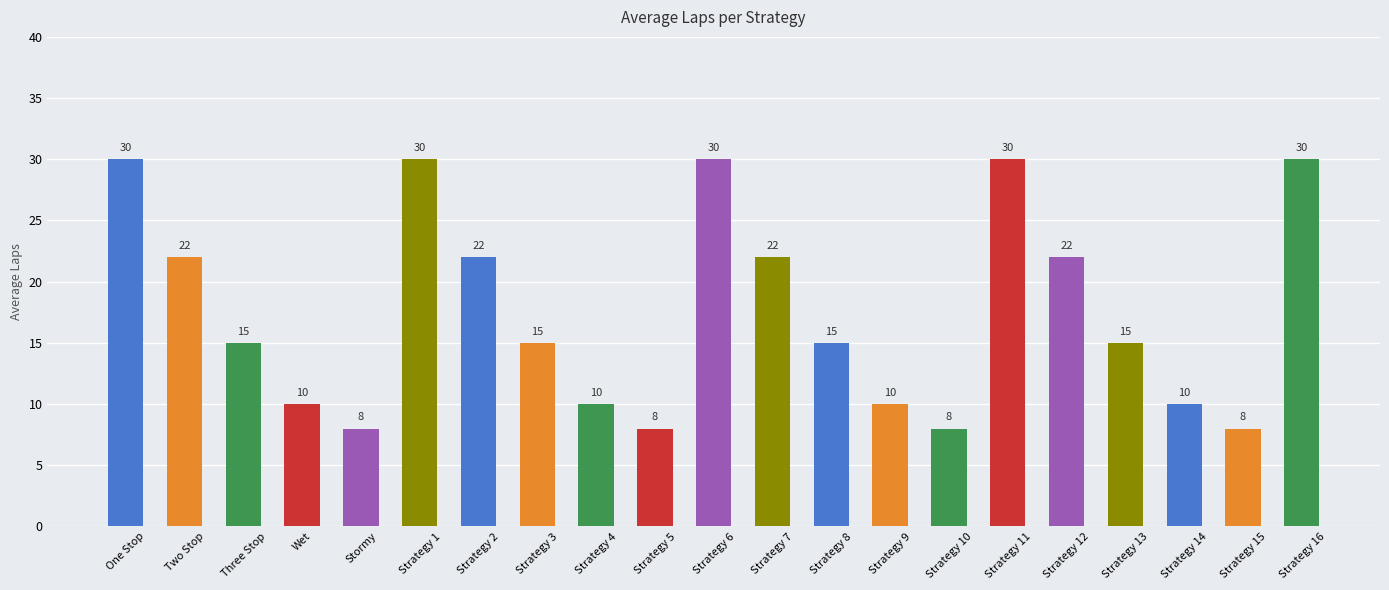

What is the average value?

18